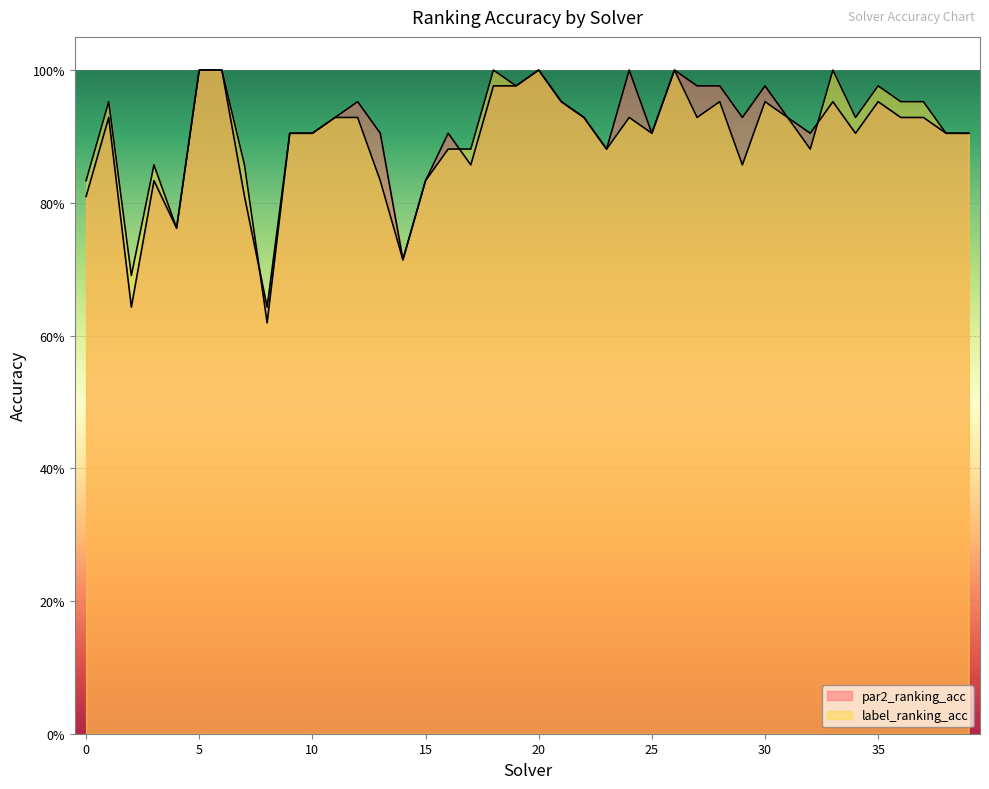

Which series changed the most between 9 and 38?

par2_ranking_acc